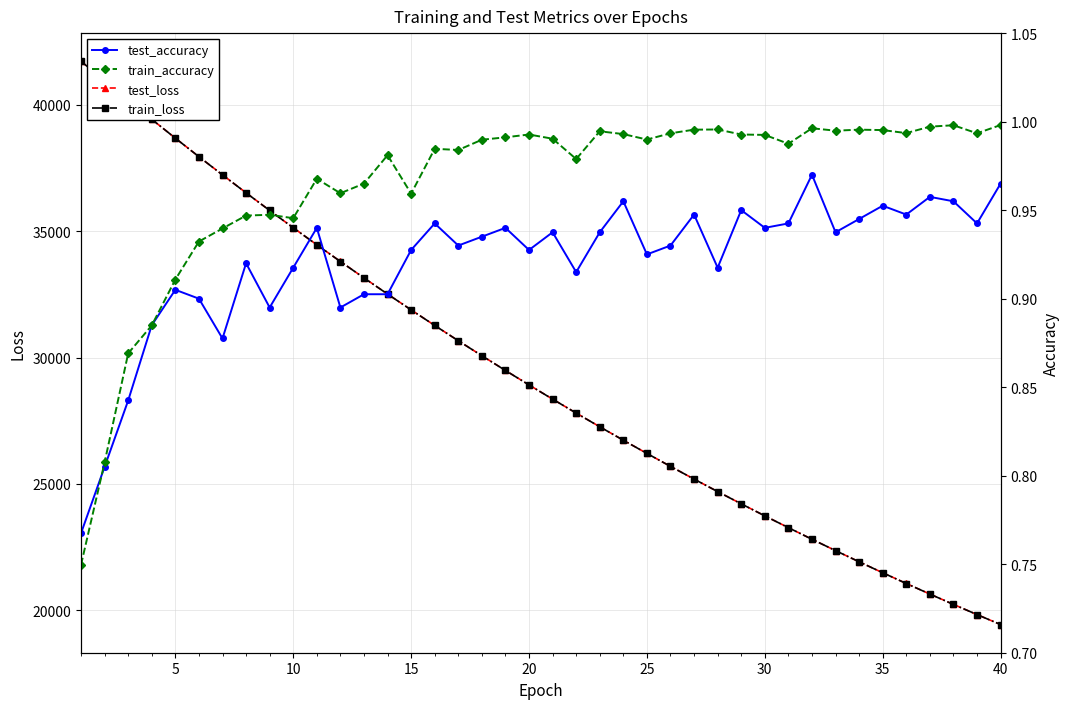

How many interior local peaks does the test_accuracy series have?

13